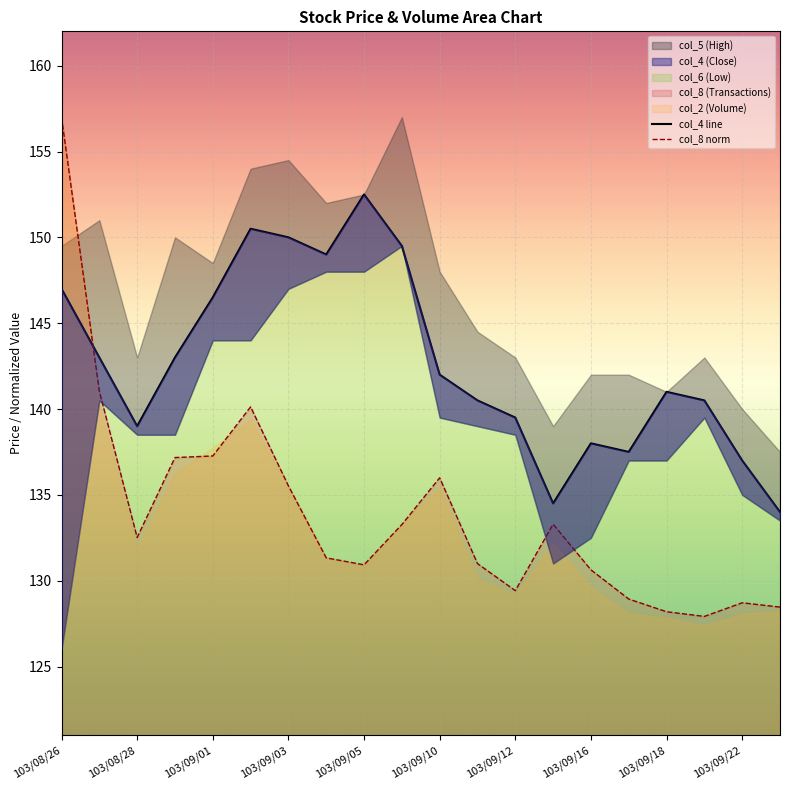

The col_8 norm series shows 129.4 at 103/09/12. True or false?

True